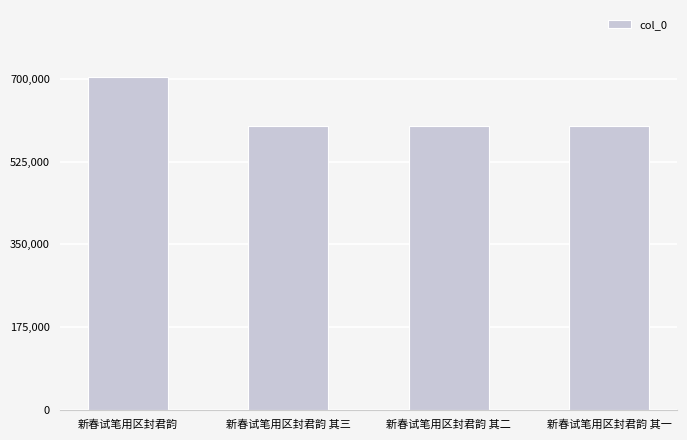

What is the minimum value shown in the chart?

599923